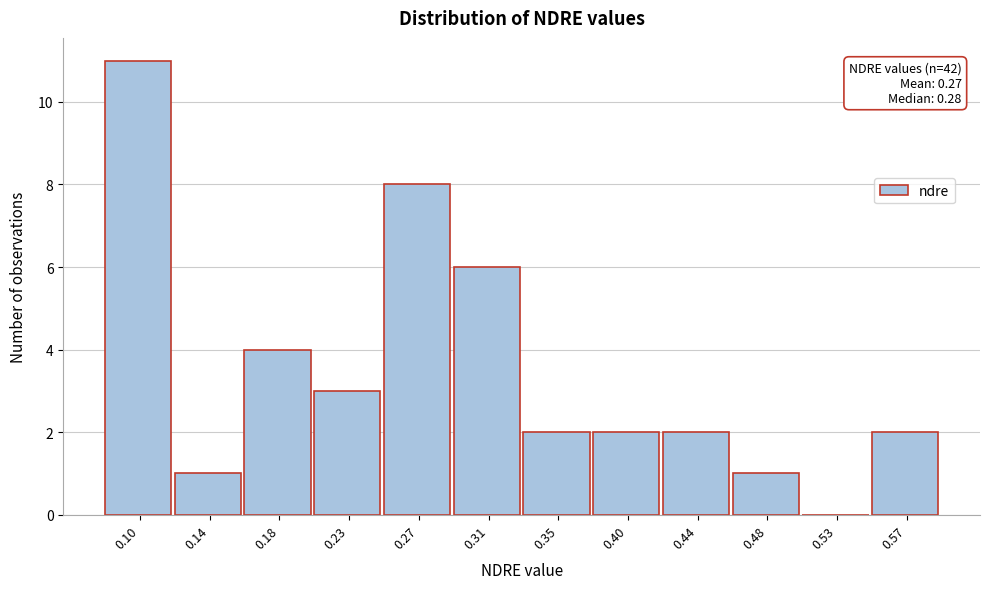

Reading right to left, transcribe all the data shown in this chart.

0.57=2	0.53=0	0.48=1	0.44=2	0.40=2	0.35=2	0.31=6	0.27=8	0.23=3	0.18=4	0.14=1	0.10=11